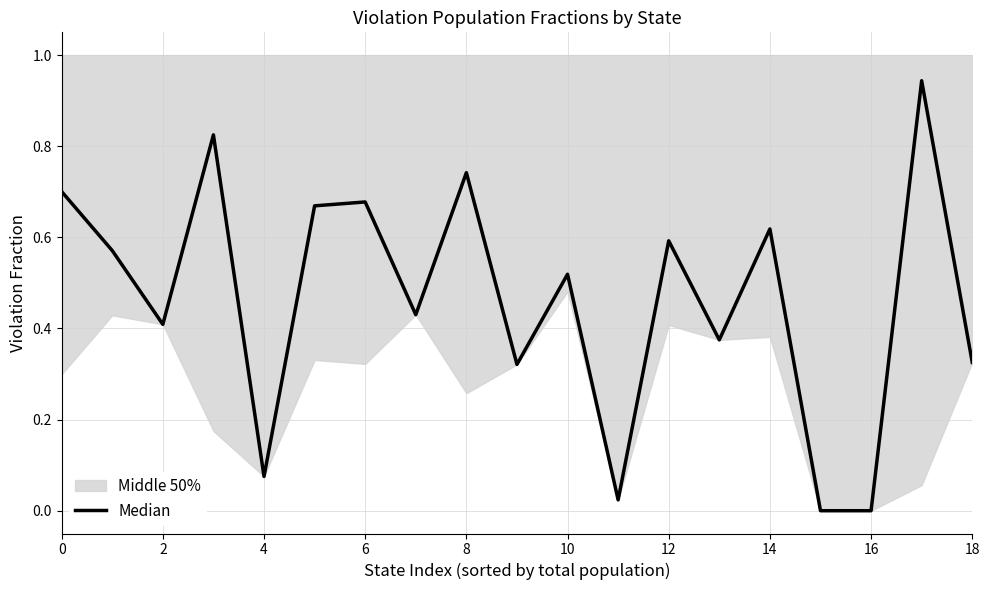

How many interior local peaks (higher than both neighbors) does the data have?

7